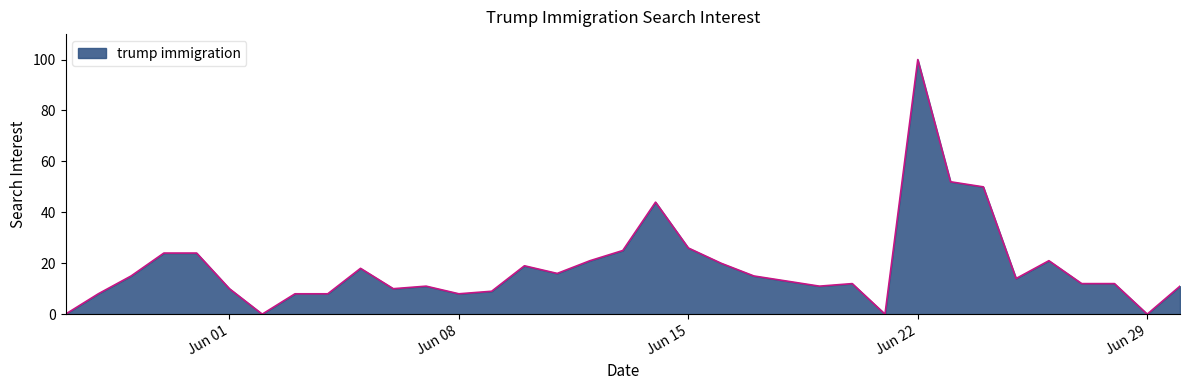

Reading left to right, transcribe all the data shown in this chart.

0	8	15	24	24	10	0	8	8	18	10	11	8	9	19	16	21	25	44	26	20	15	13	11	12	0	100	52	50	14	21	12	12	0	11